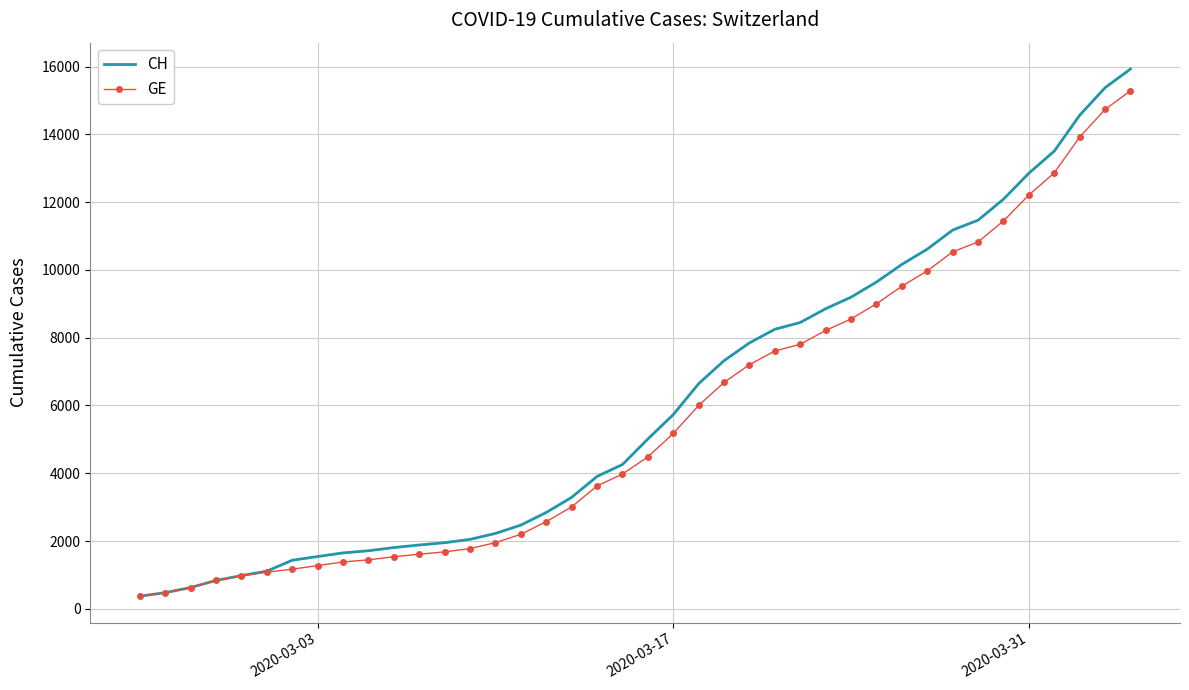

Which series has the widest spread of values?

CH